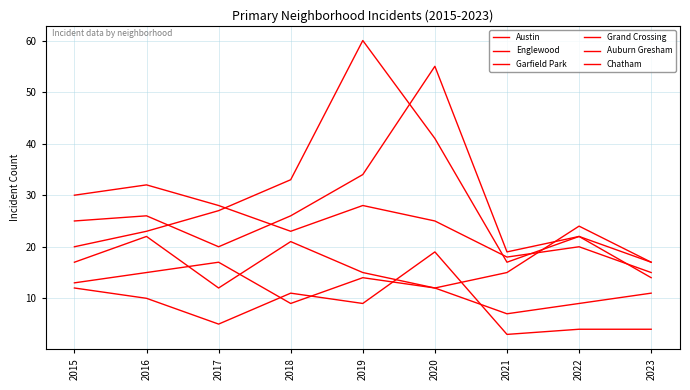

Does the chart have visible grid lines?

Yes